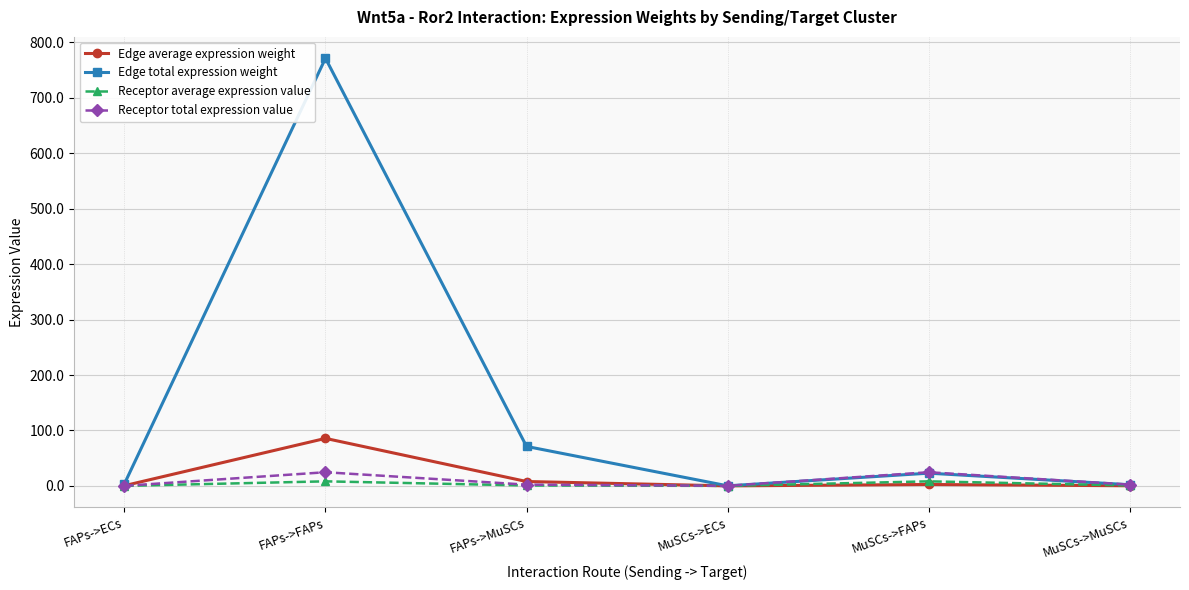

Where is Edge total expression weight nearest to the value 385?

FAPs->MuSCs